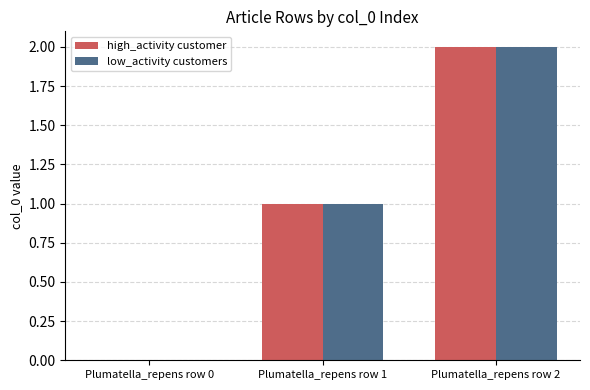

What is the sum of all high_activity customer values?

3